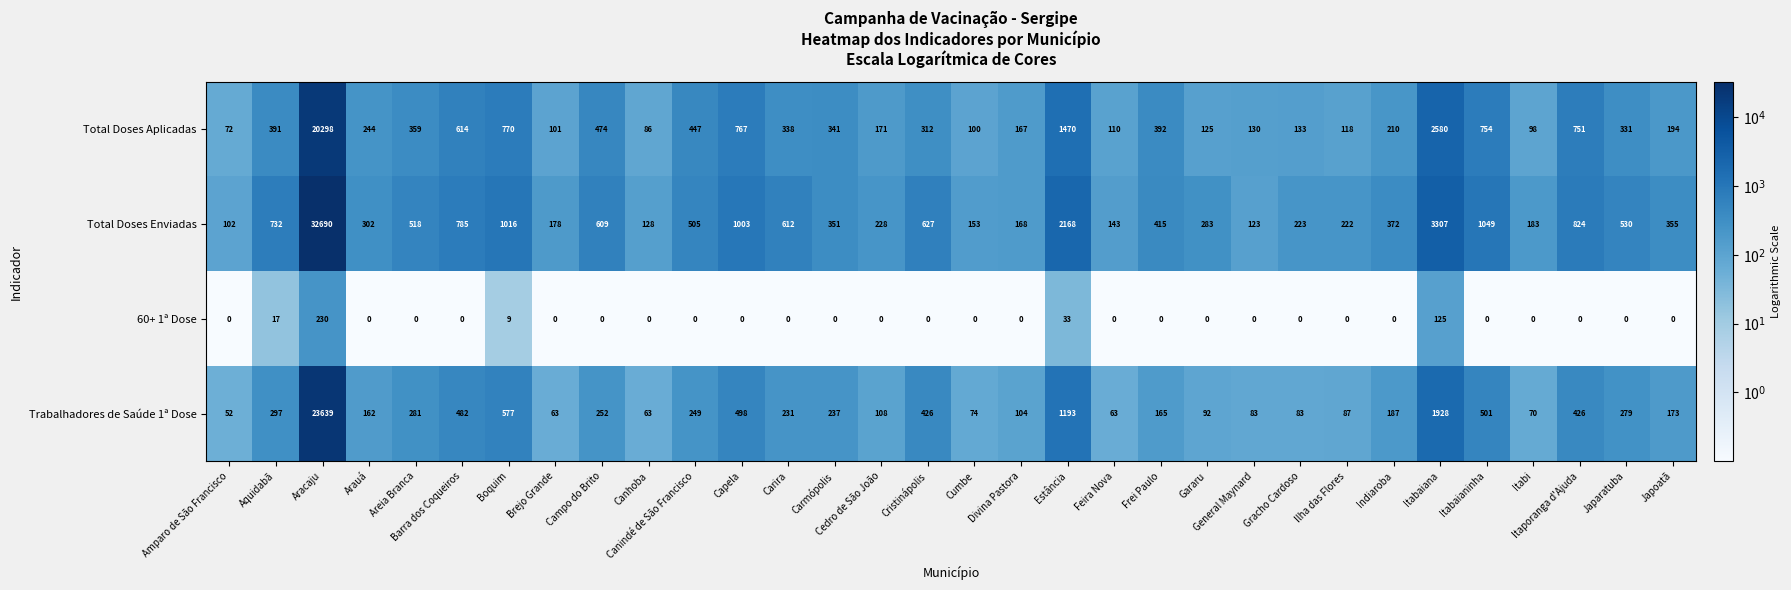

What is the average value of the Total Doses Aplicadas series?

1045